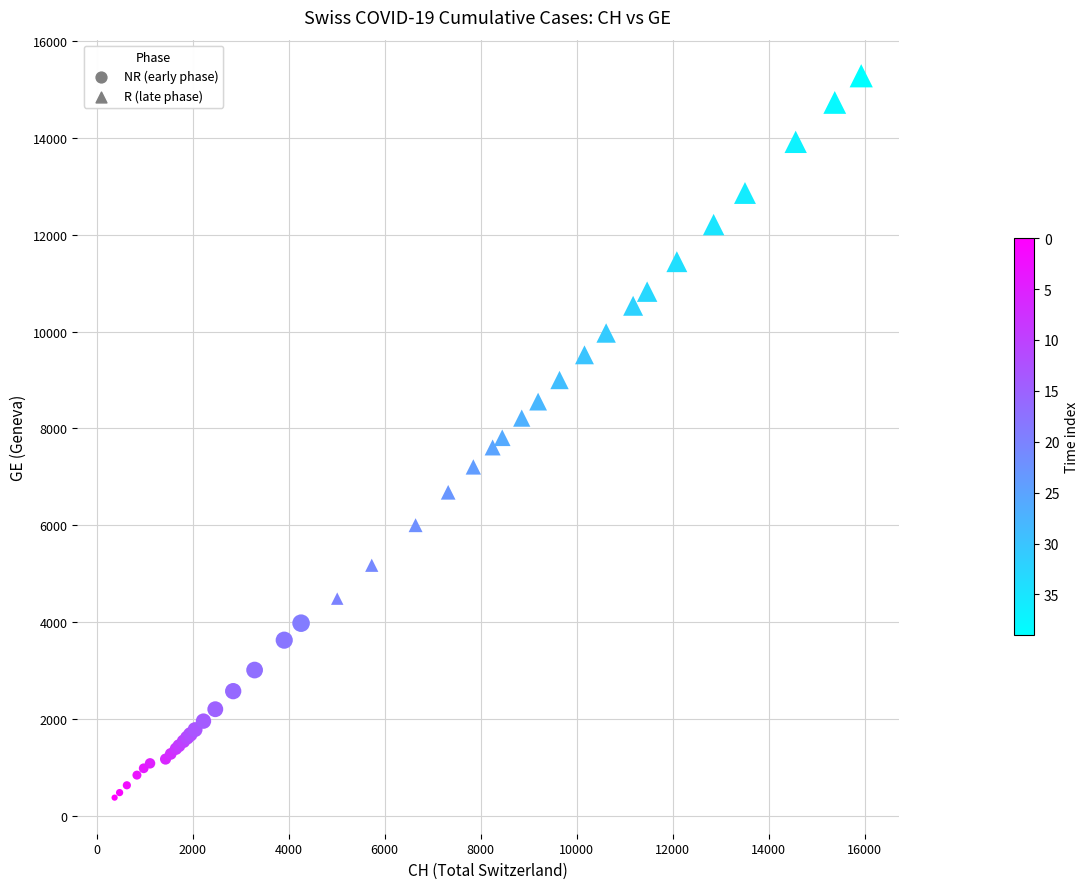

Which series contains the lowest Y value?

NR (early phase)